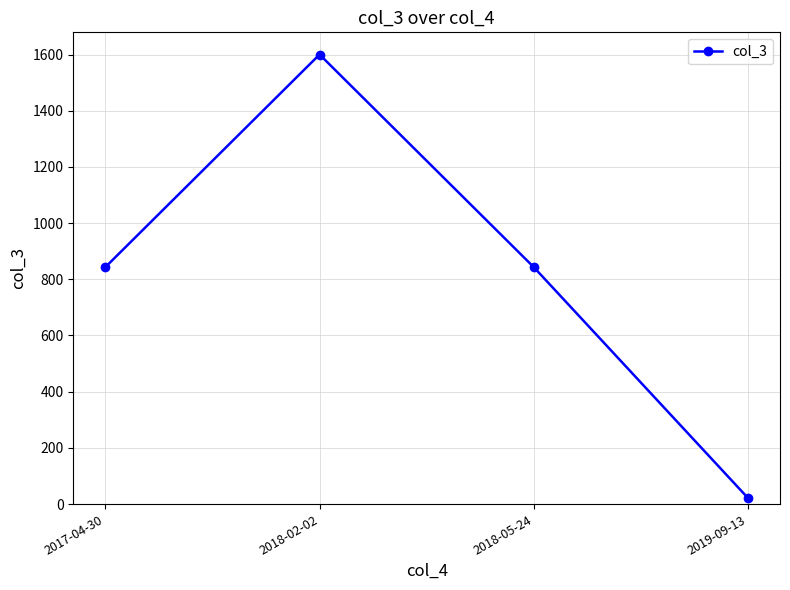

What is the sum of the values at 2018-05-24 and 2019-09-13?

865.4